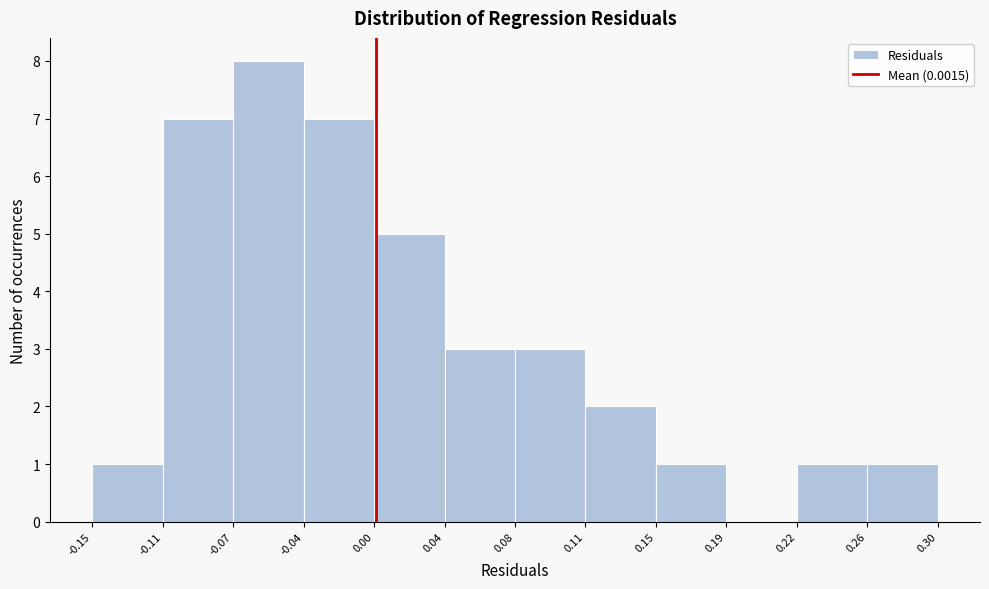

Which range on the x-axis has the tallest bar?

-0.07 to -0.04